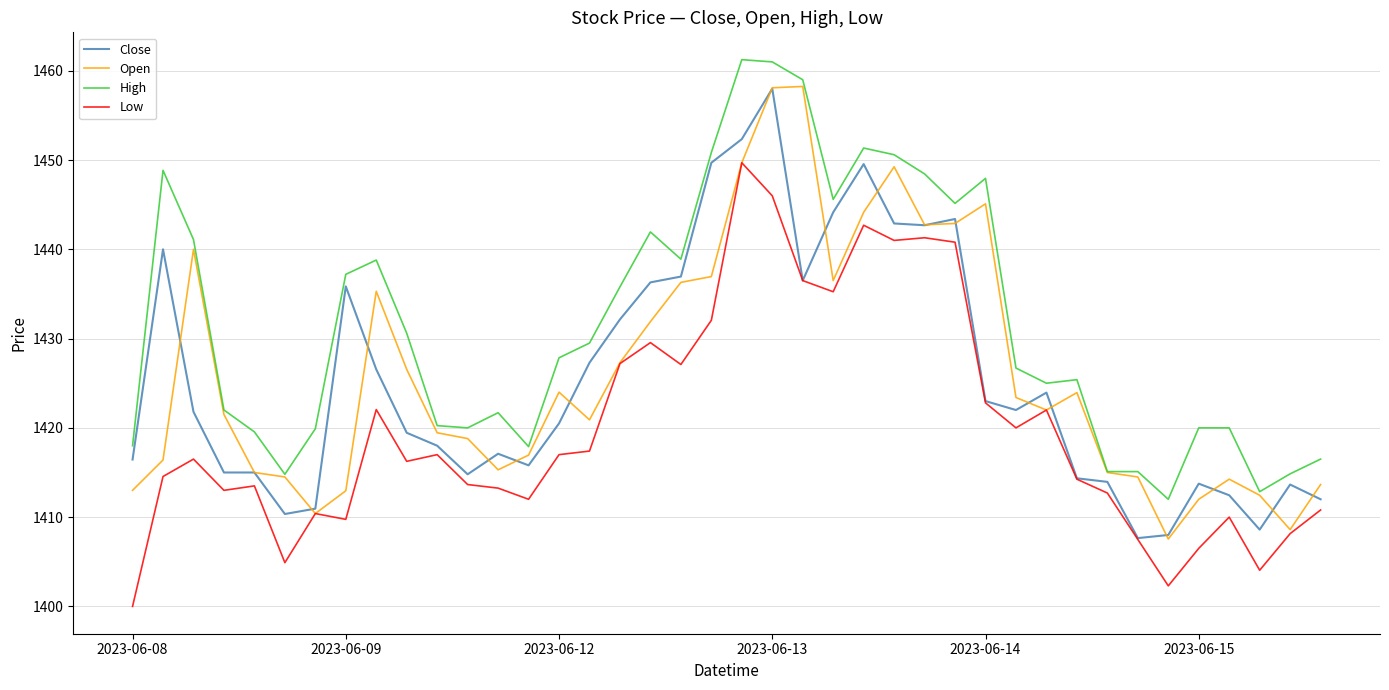

What is the minimum value for High?

1412.0